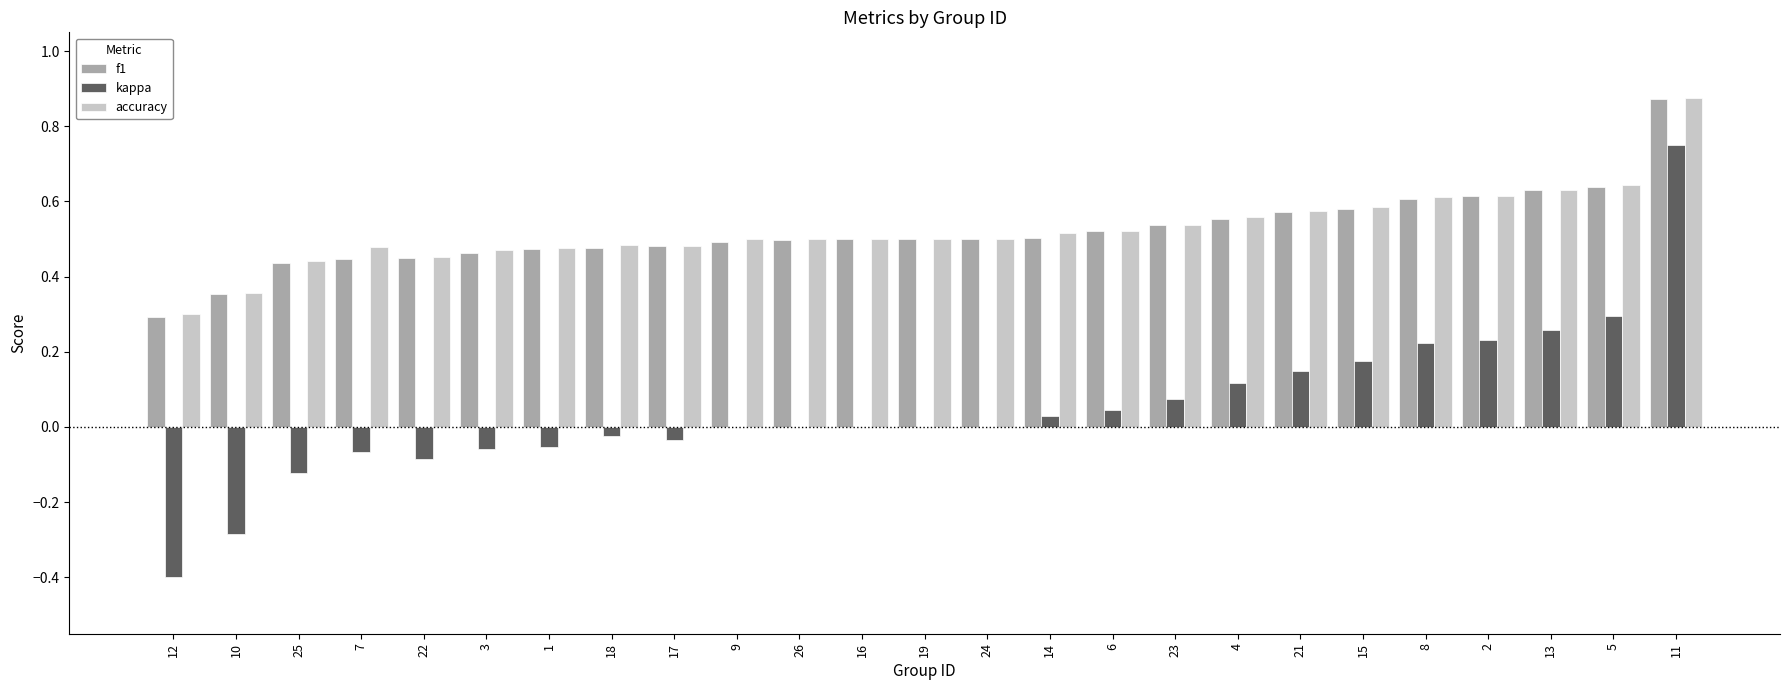

Are the bars grouped side by side (vs. stacked)?

Yes